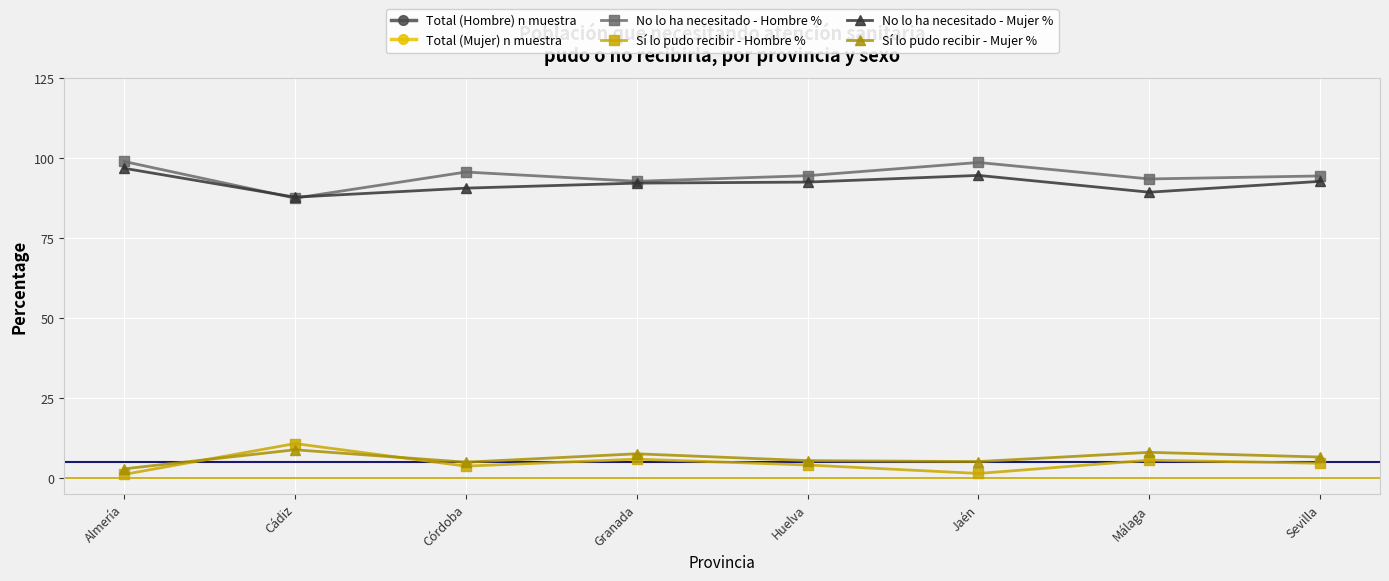

What position from the left is Córdoba?

3